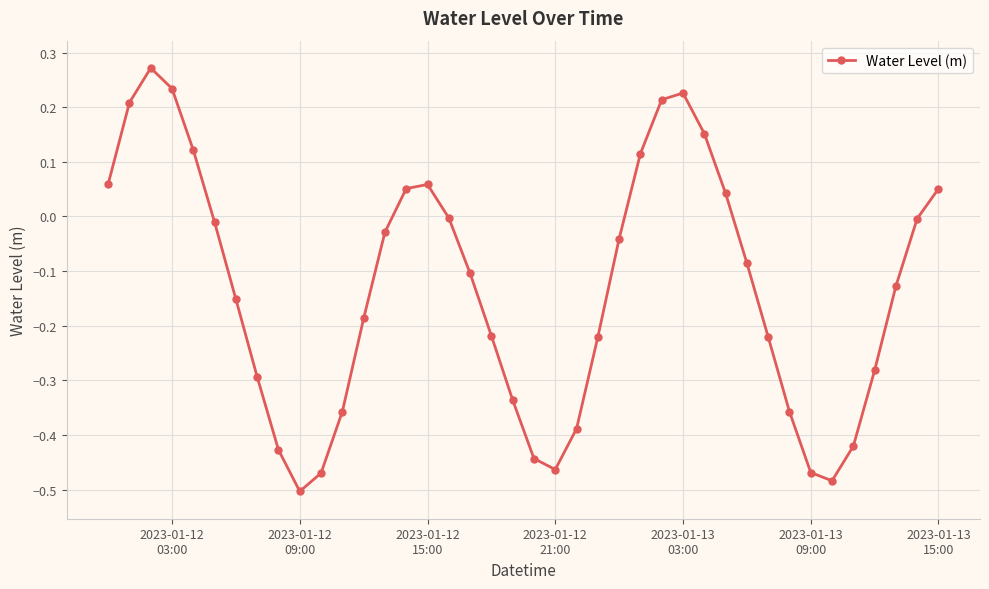

How many points are lower than both their immediate neighbors (excluding endpoints)?

3